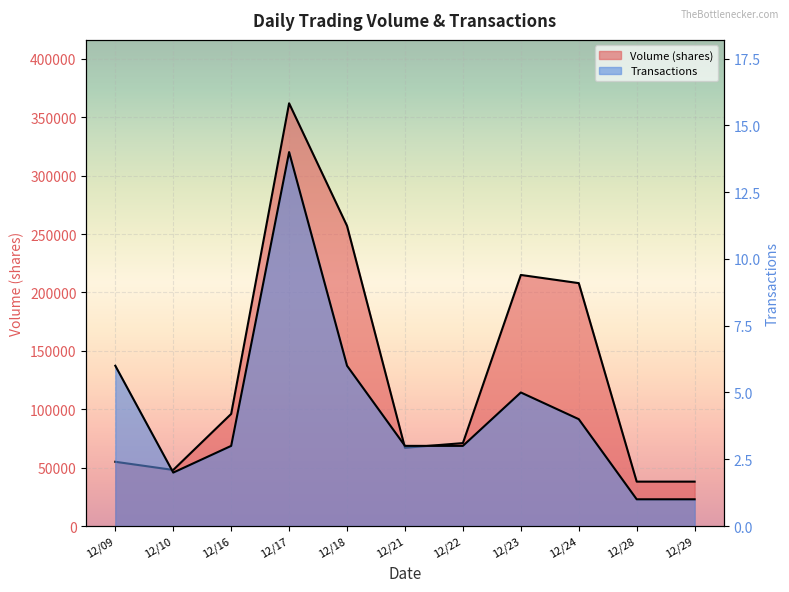

What is the minimum value for Transactions?

1